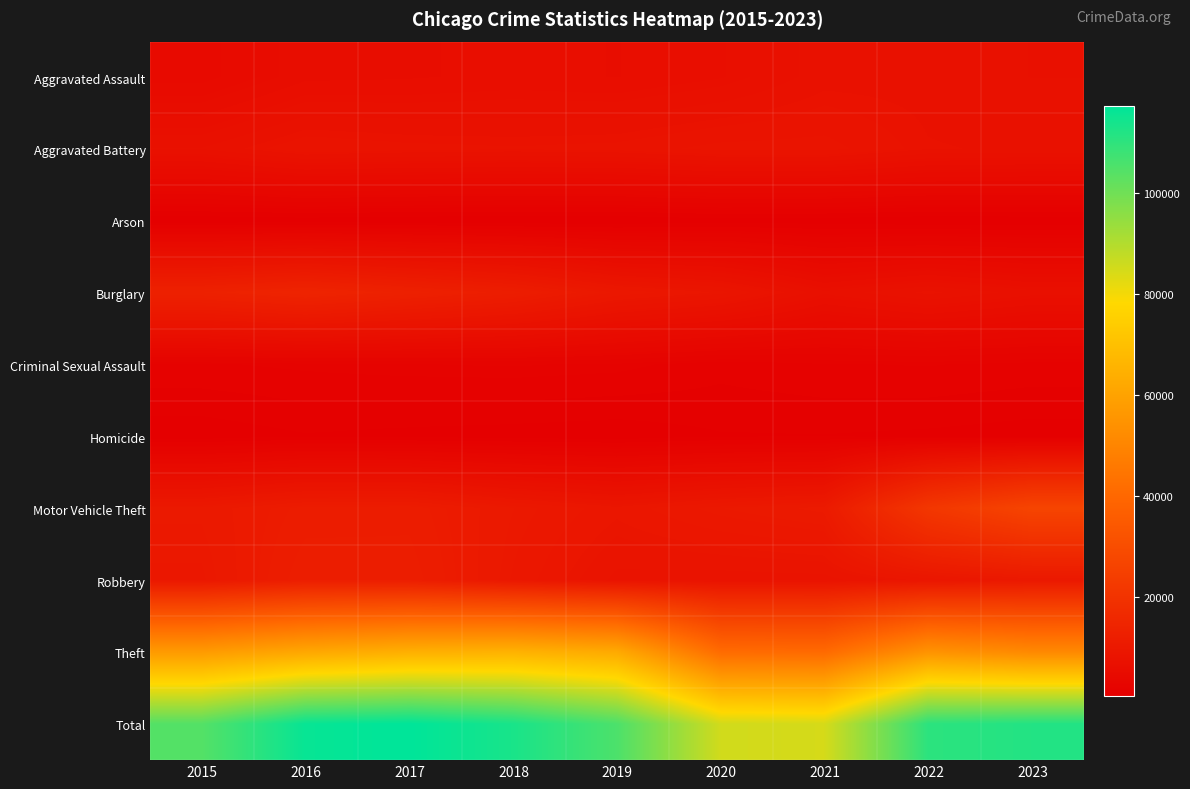

Which series has the largest total across all categories?

Total